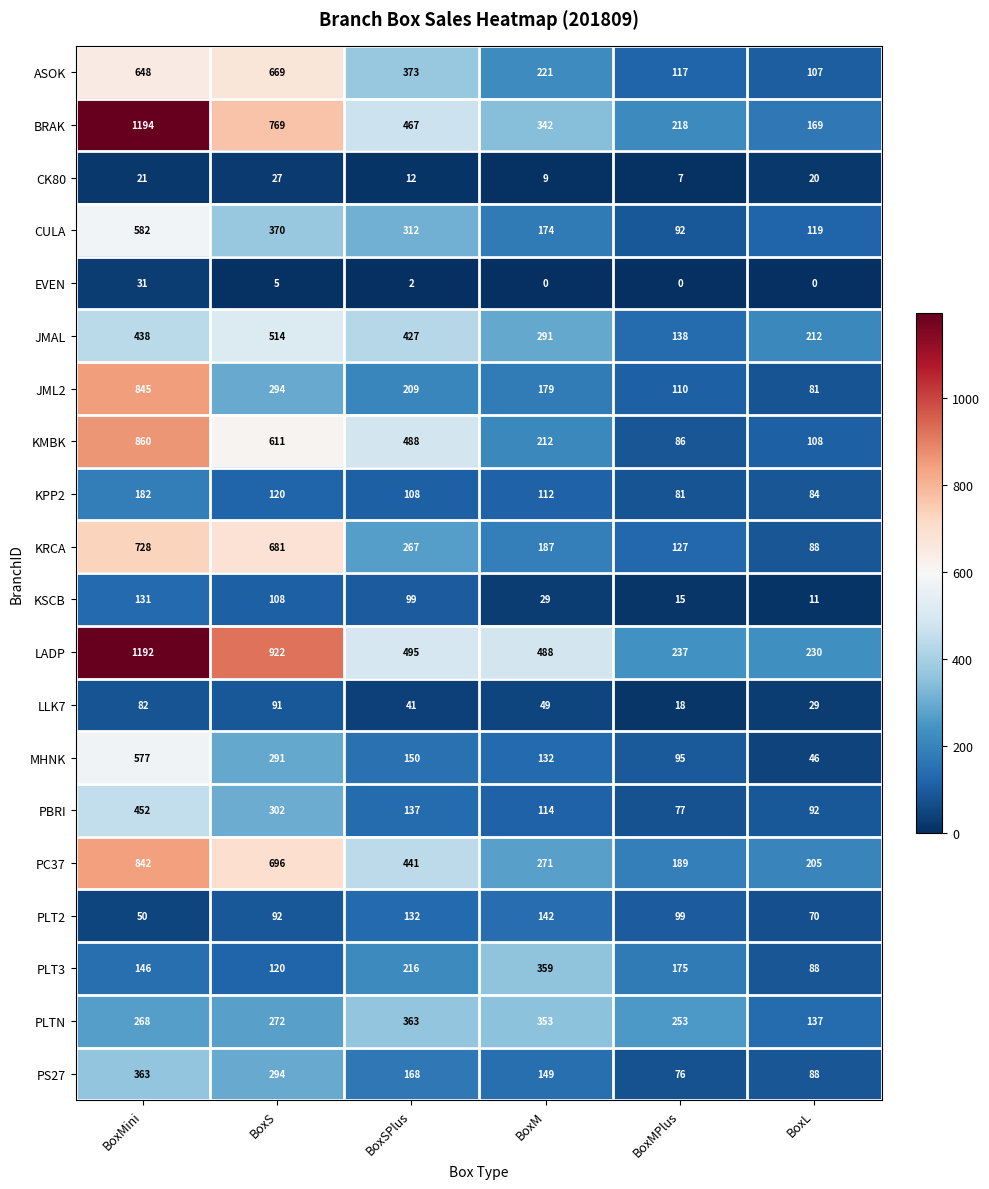

Which label corresponds to the largest value in the chart?

BoxMini